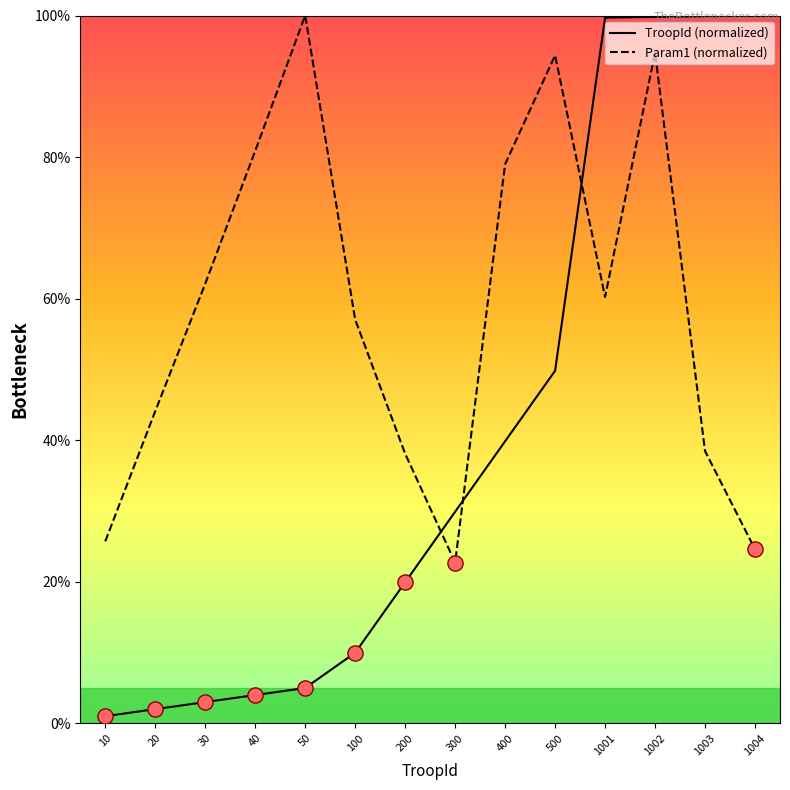

Which series reaches the minimum Y coordinate?

TroopId (normalized)